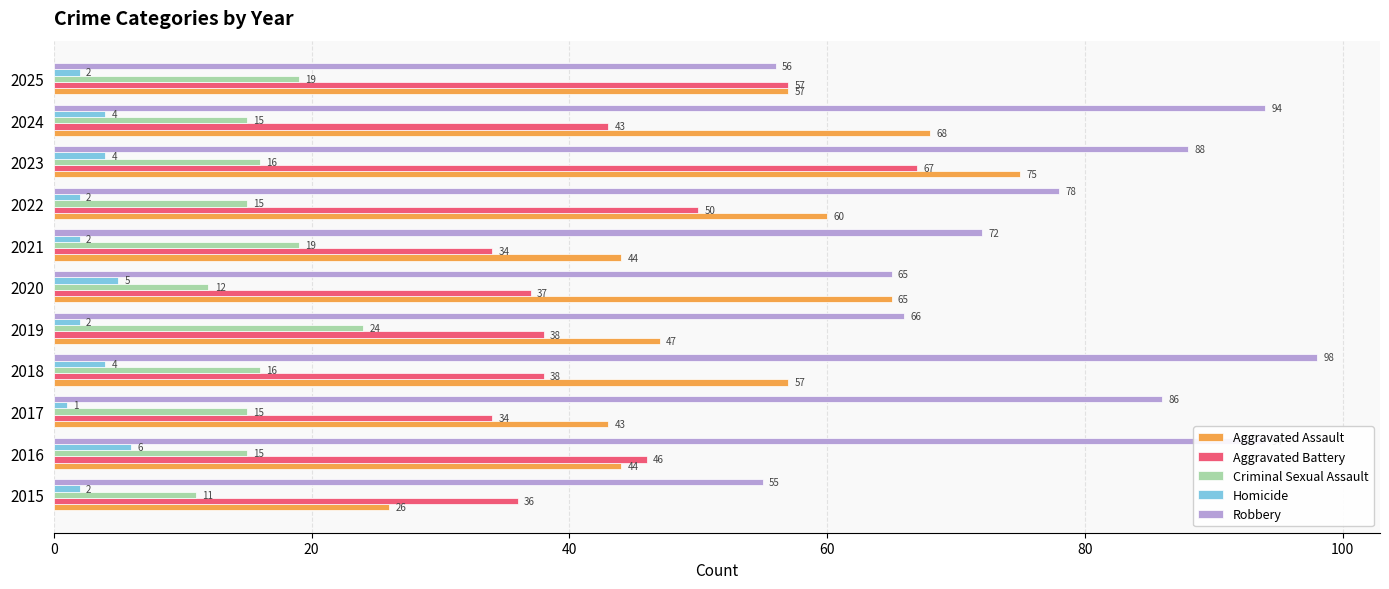

The Robbery series shows 55 at 2015. True or false?

True